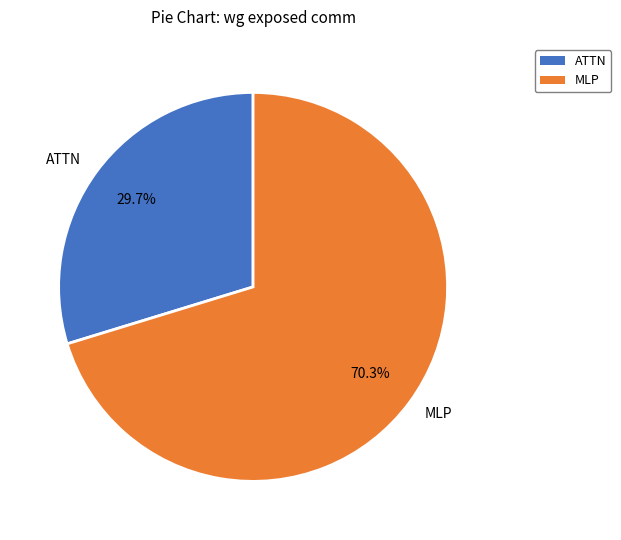

What is the ratio of the value at ATTN to the value at MLP?

0.4